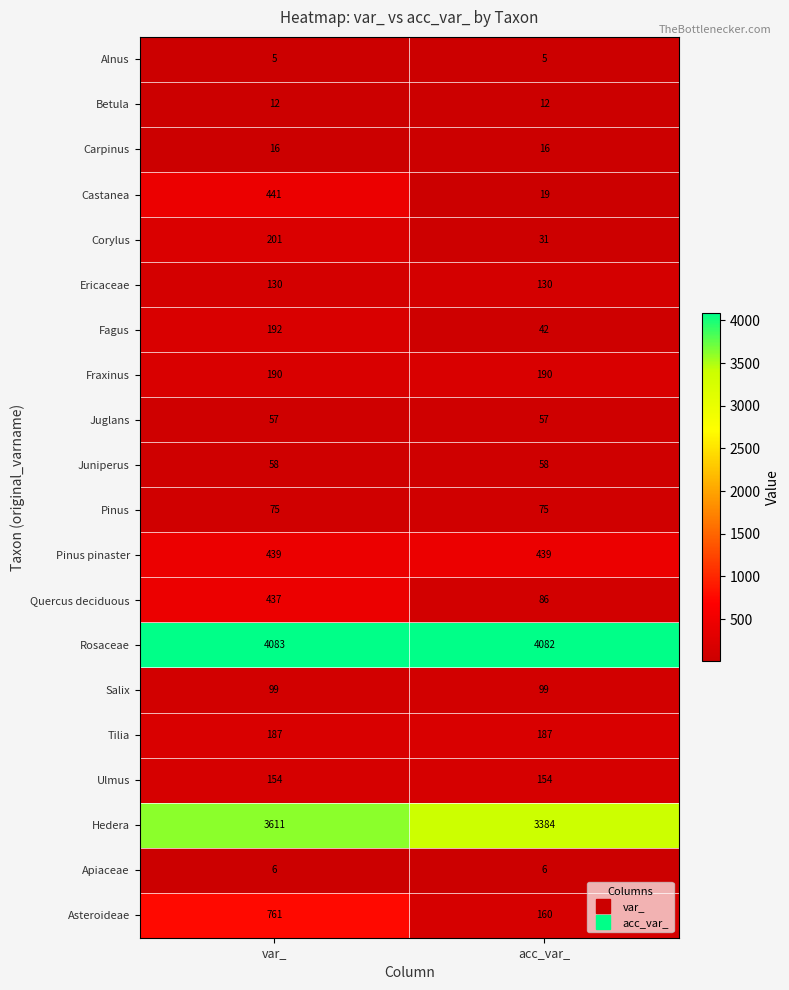

Between var_ and acc_var_, which series saw the biggest shift?

Asteroideae